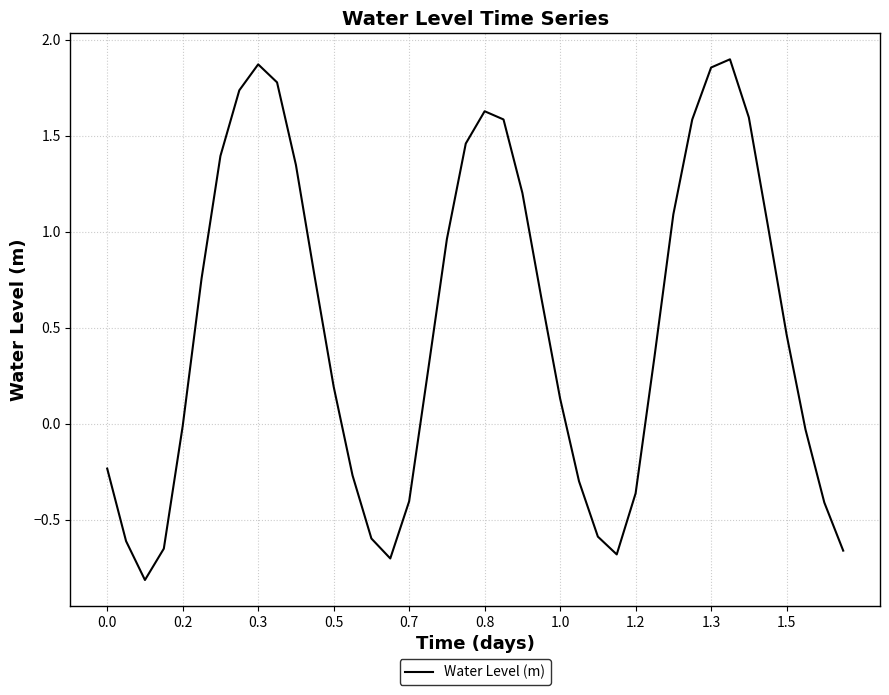

What is the minimum value shown in the chart?

-0.8